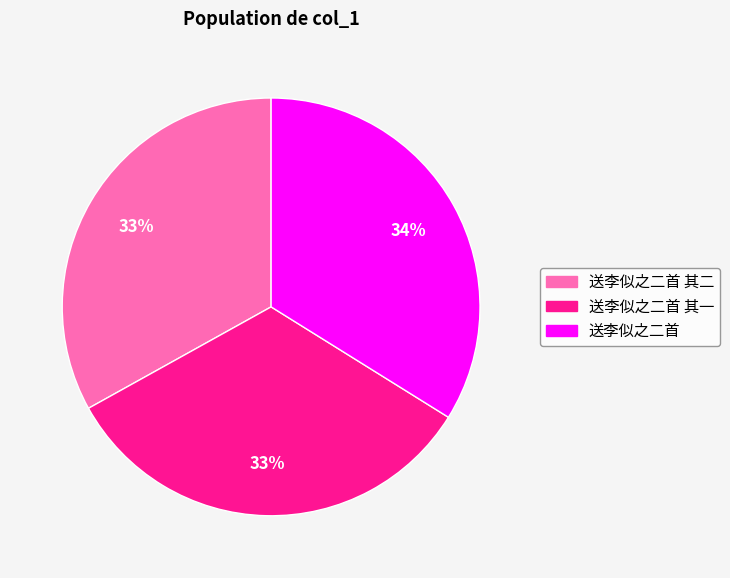

Combined, do 送李似之二首 其二 and 送李似之二首 account for over 50%?

Yes